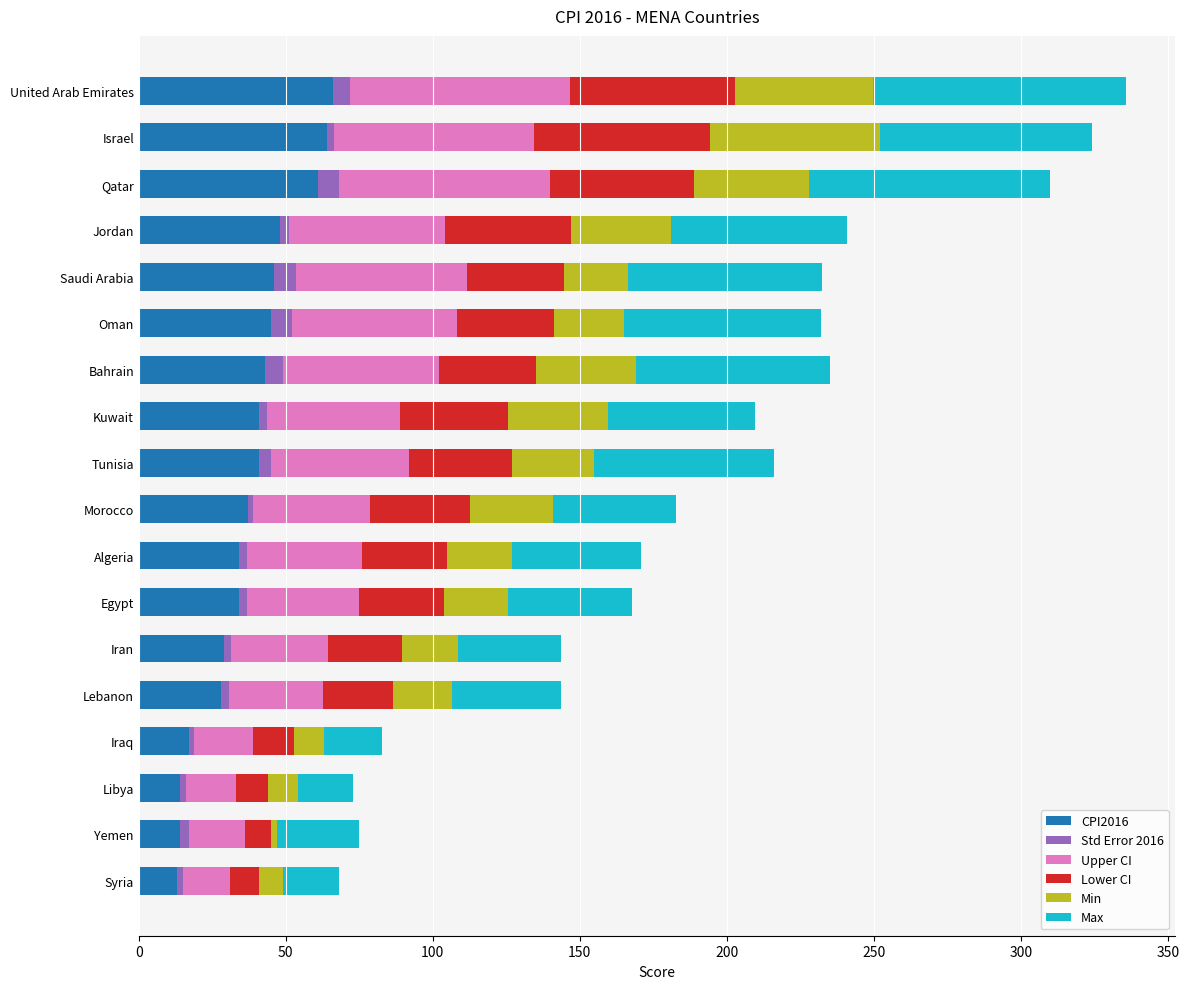

True or false: CPI2016 has a value of 109.4 at United Arab Emirates.

False